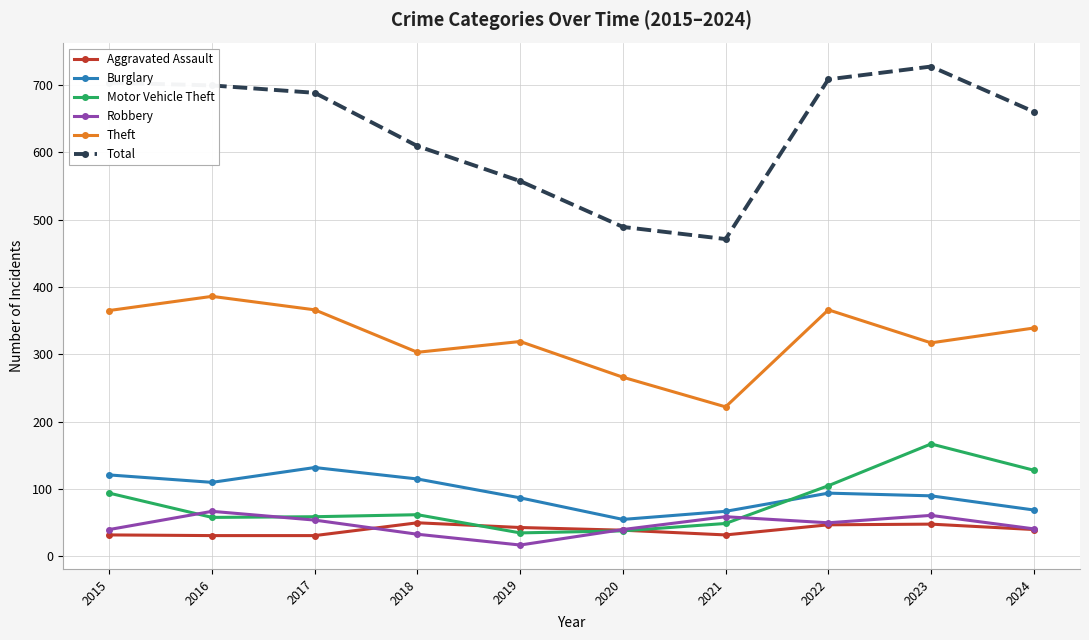

How many lines are shown in the chart?

6